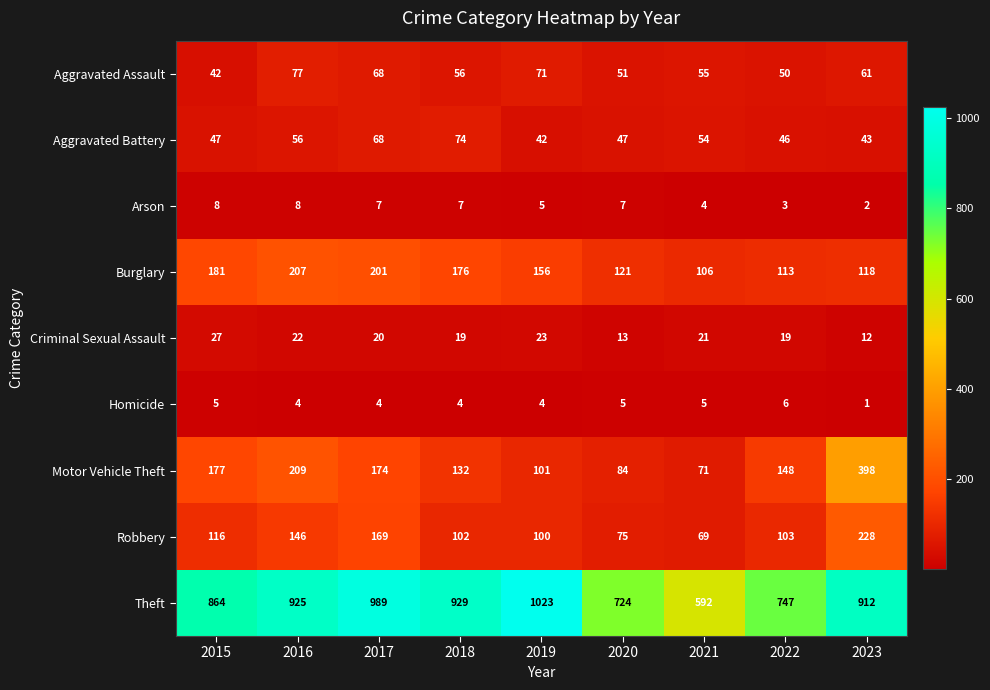

What is the difference between the highest and lowest values at 2020?

719